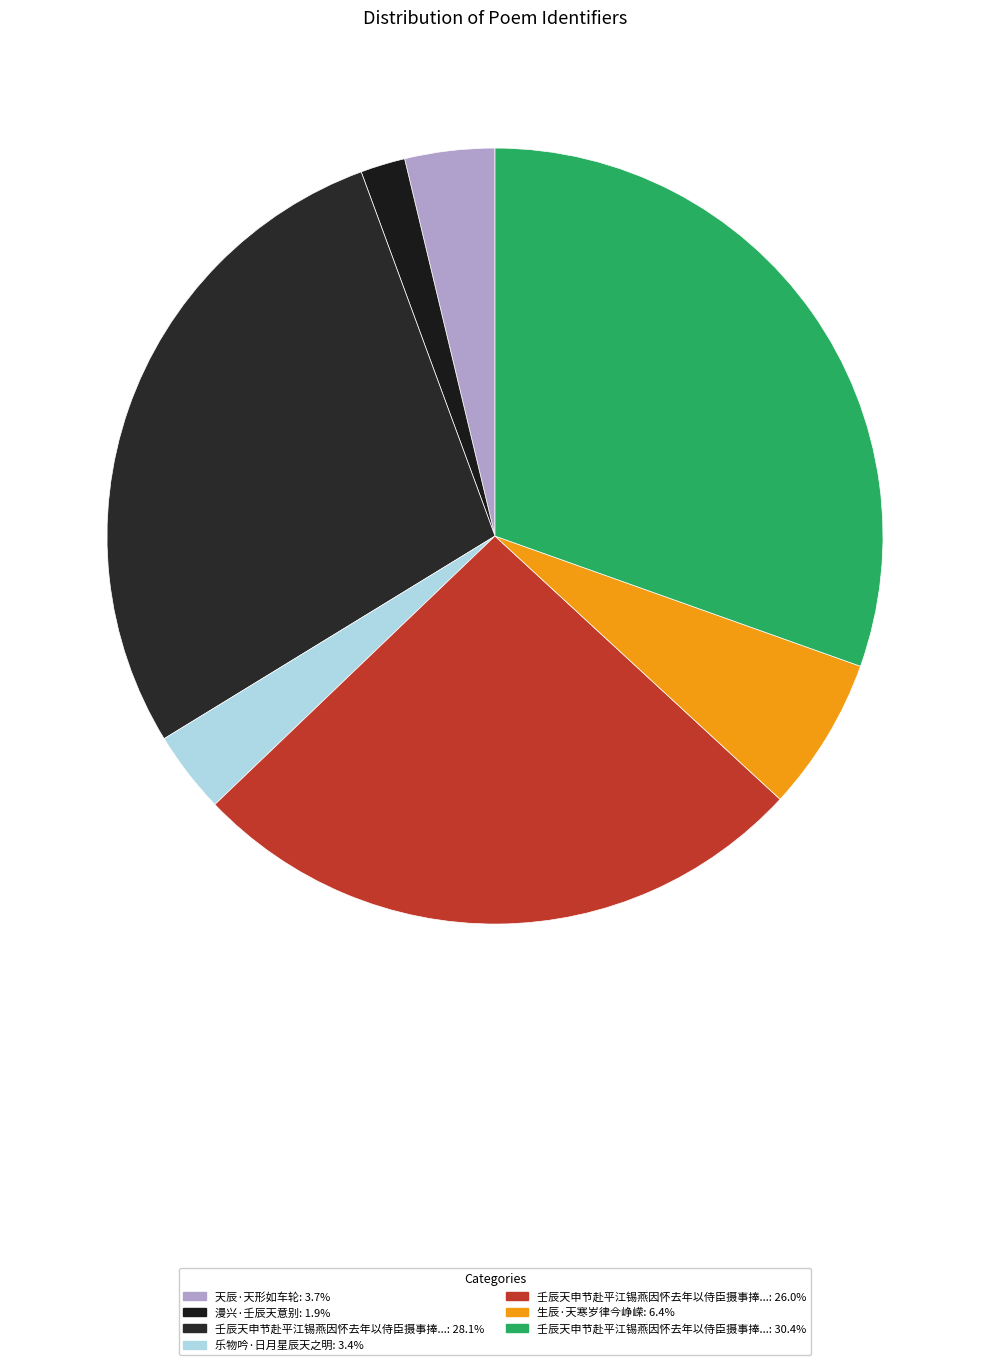

To the nearest percent, what is the difference between the largest and smallest slice percentages?

29%